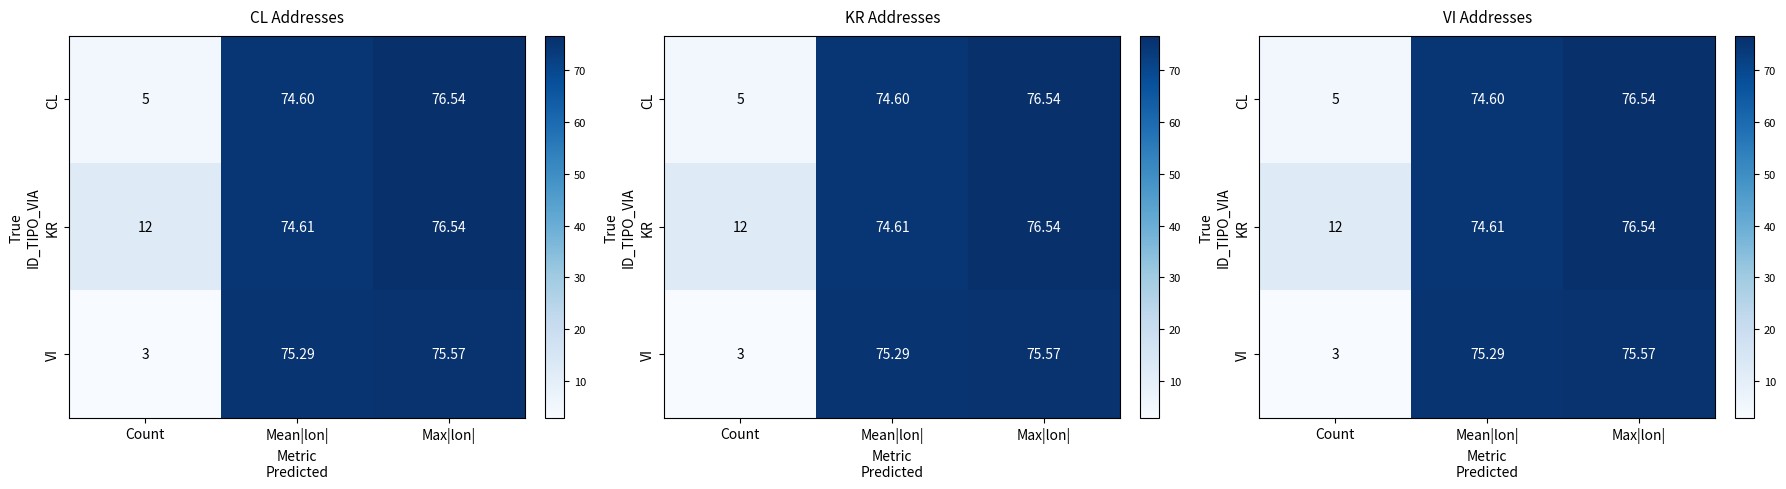

At which label does CL first exceed 74?

Mean|lon|